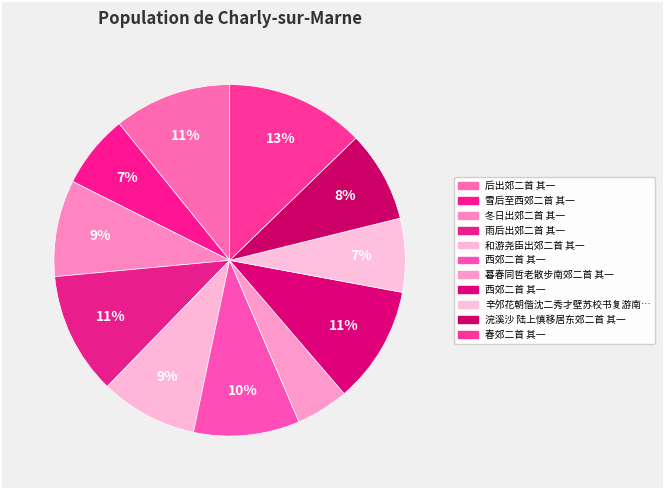

Is there a majority slice in this chart?

No